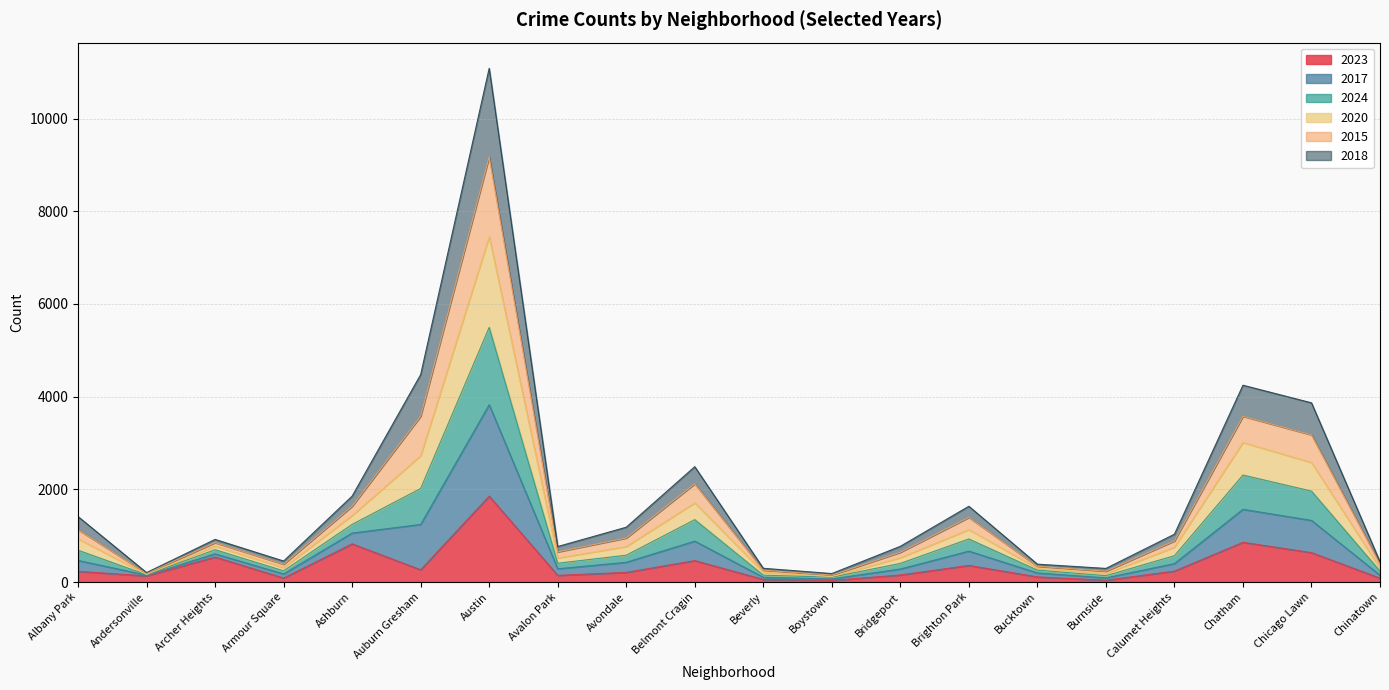

Which category has the highest value in the 2023 series?

Austin